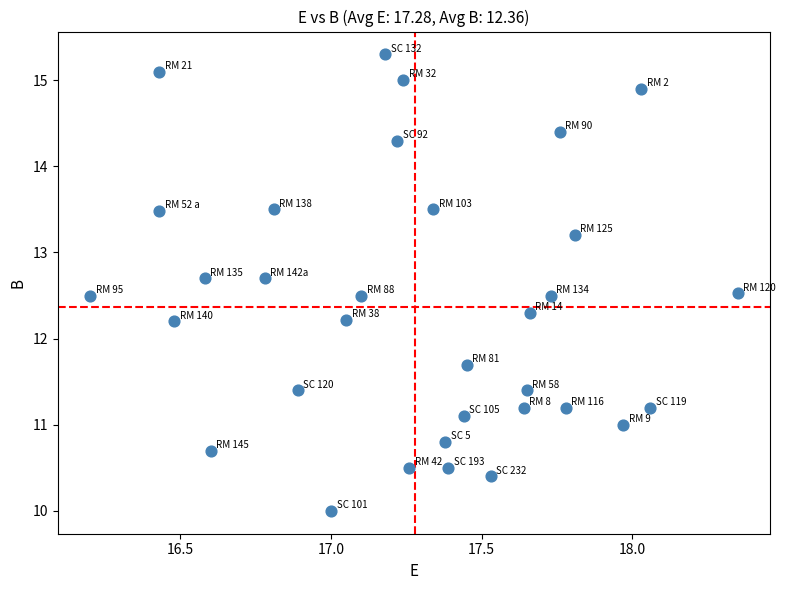

What is the range of X values (max minus min)?

2.2